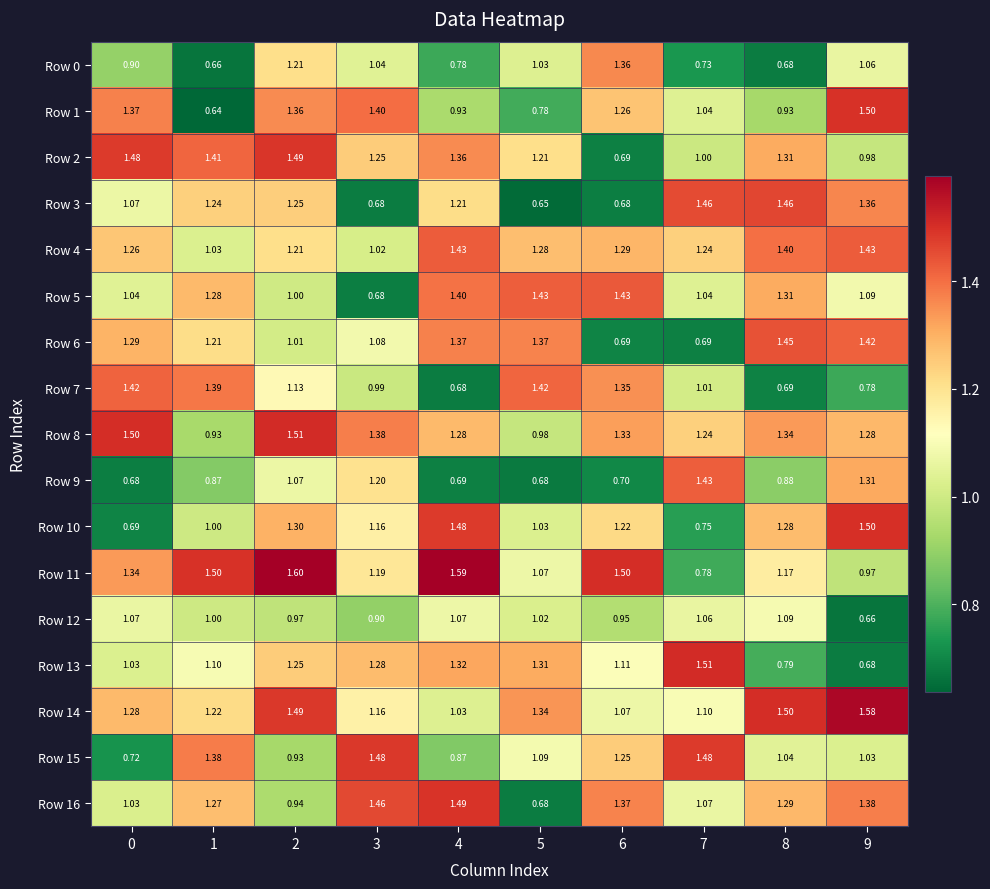

Is the value of Row 8 at 0 greater than the value of Row 9 at 1?

Yes